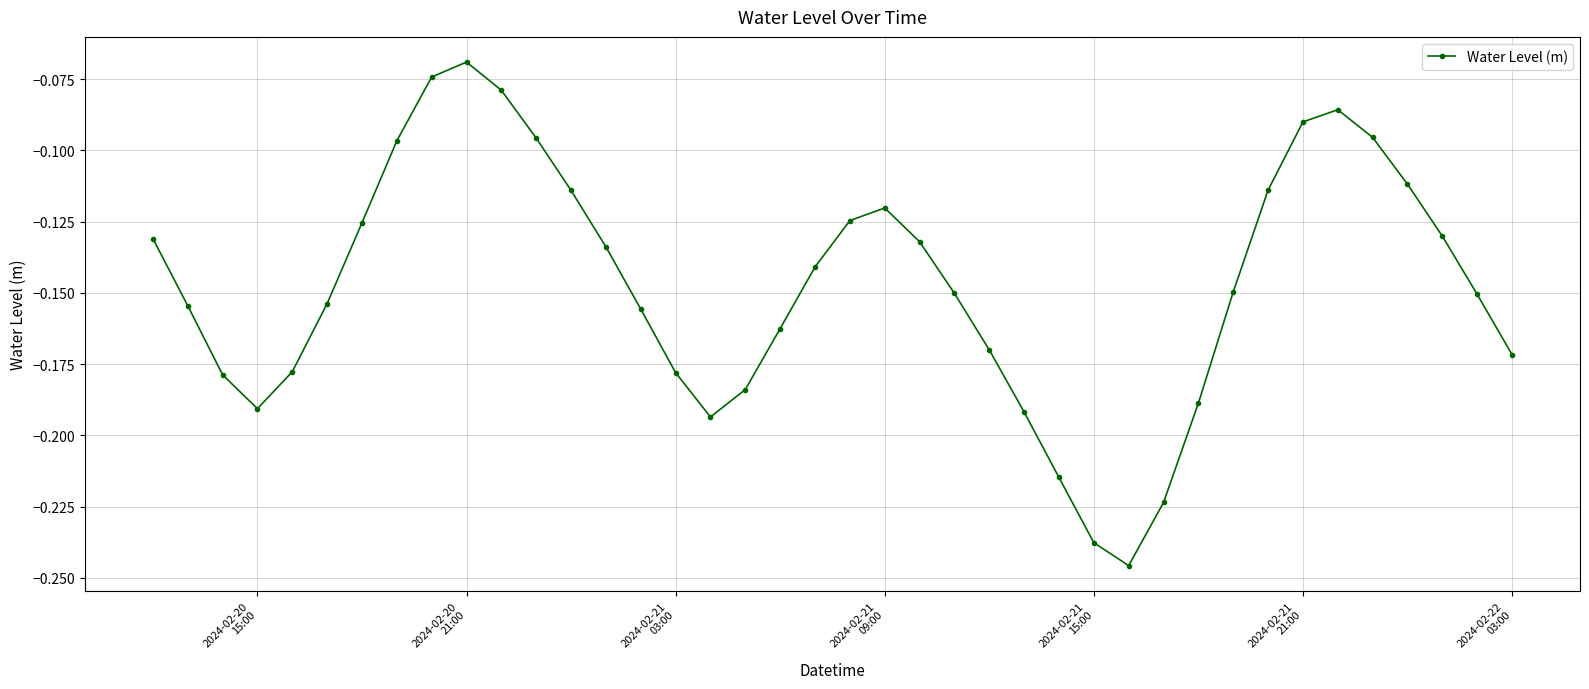

True or false: there are more than 0 points higher than both neighbors.

True